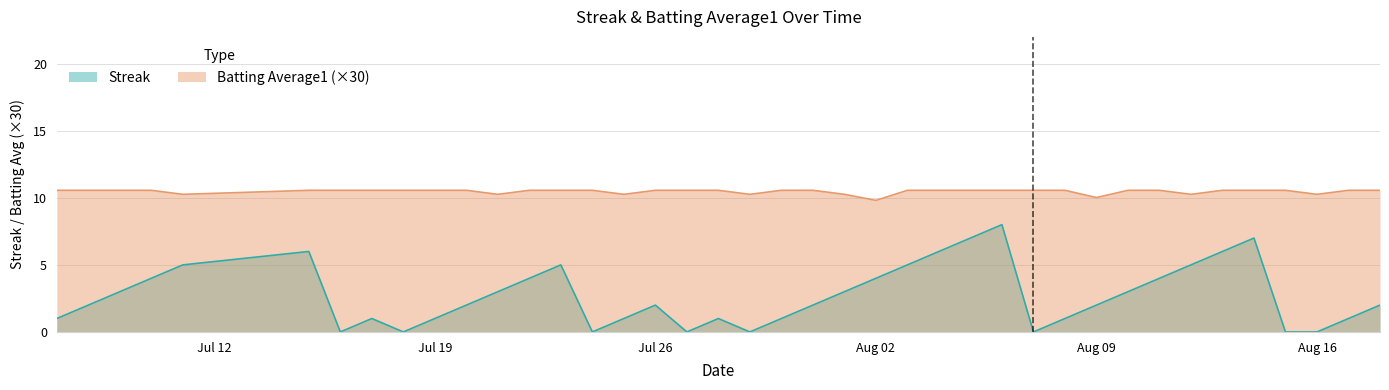

True or false: Streak has more than 1 points higher than both neighbors.

True